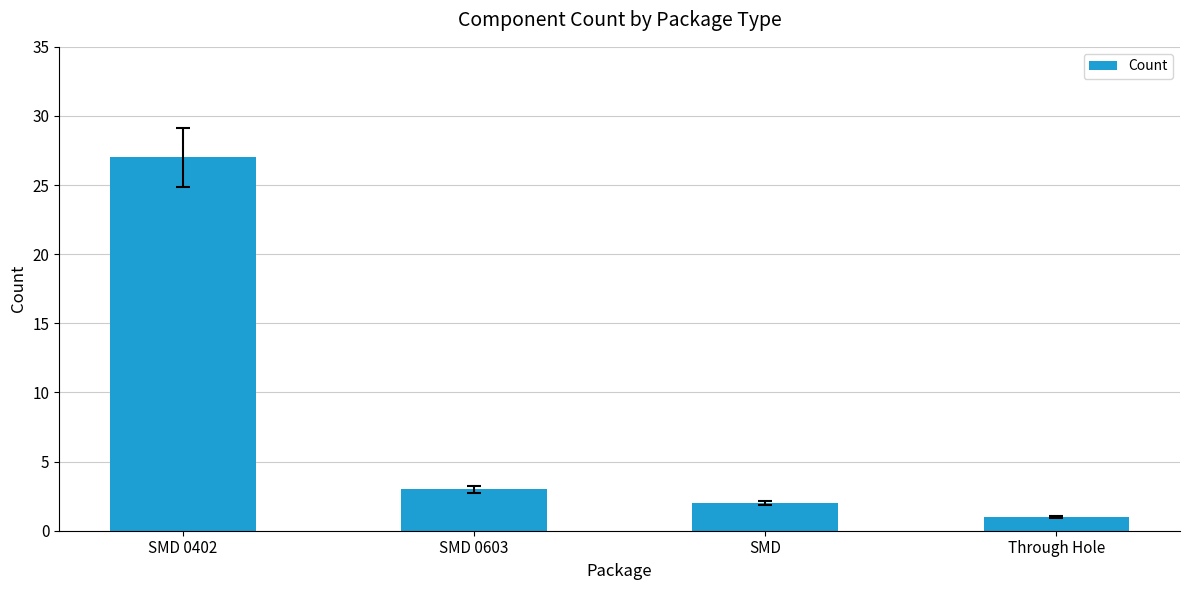

What is the change in value from SMD 0603 to Through Hole?

-2